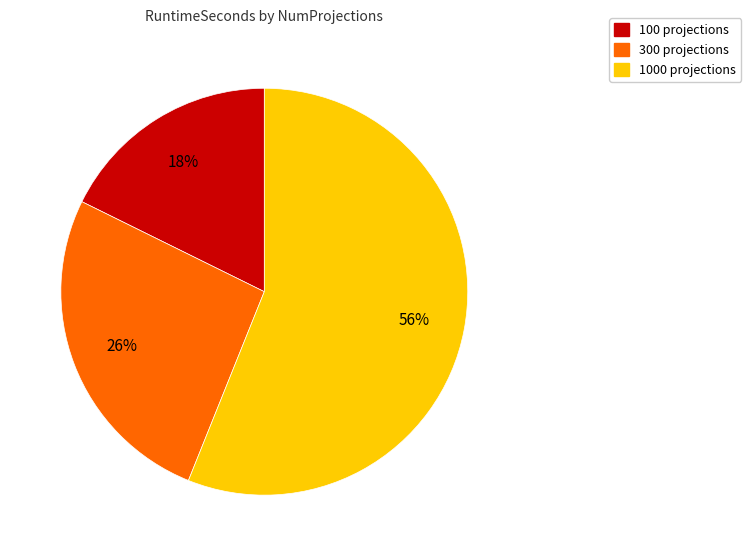

Is there a majority slice in this chart?

Yes